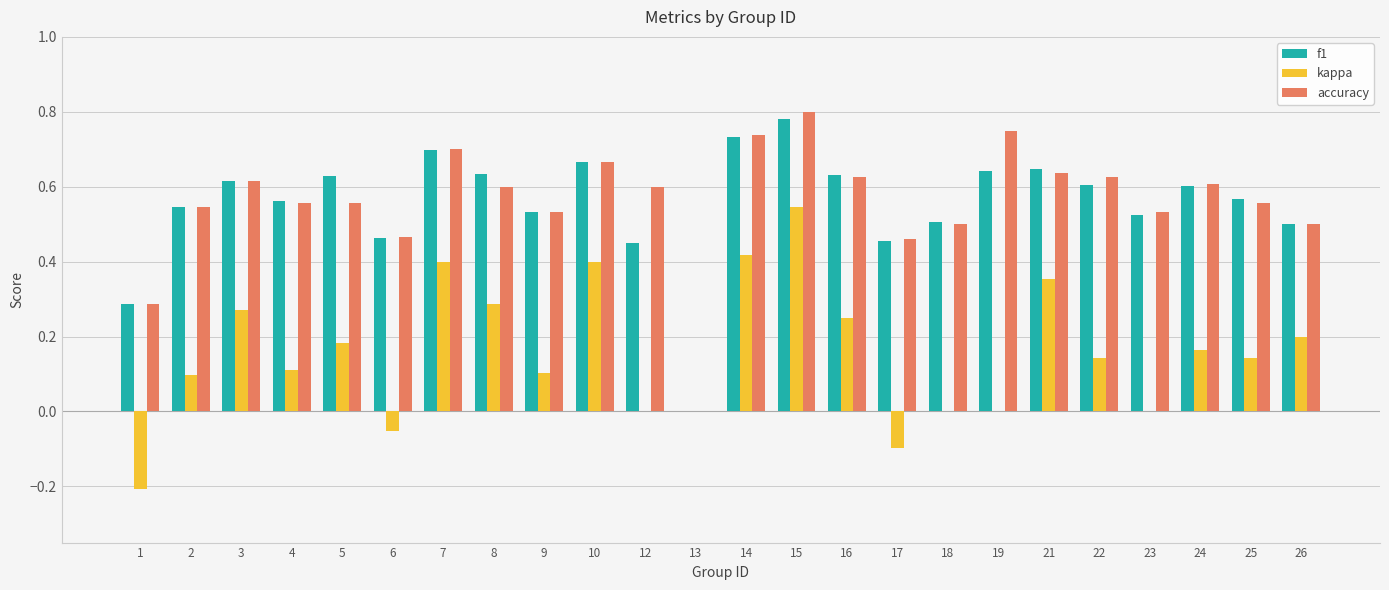

What is the total value across all series at 8?

1.5